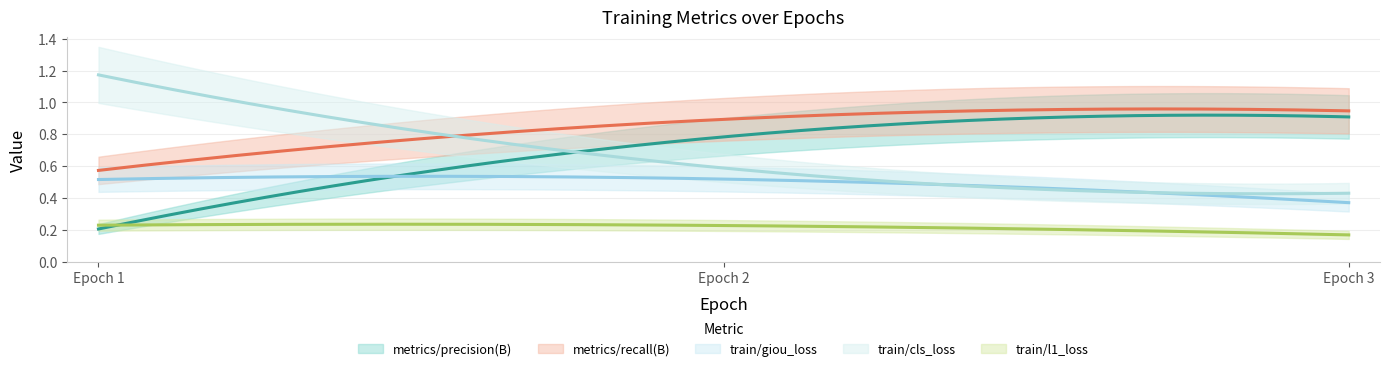

How many categories are shown in the chart?

3